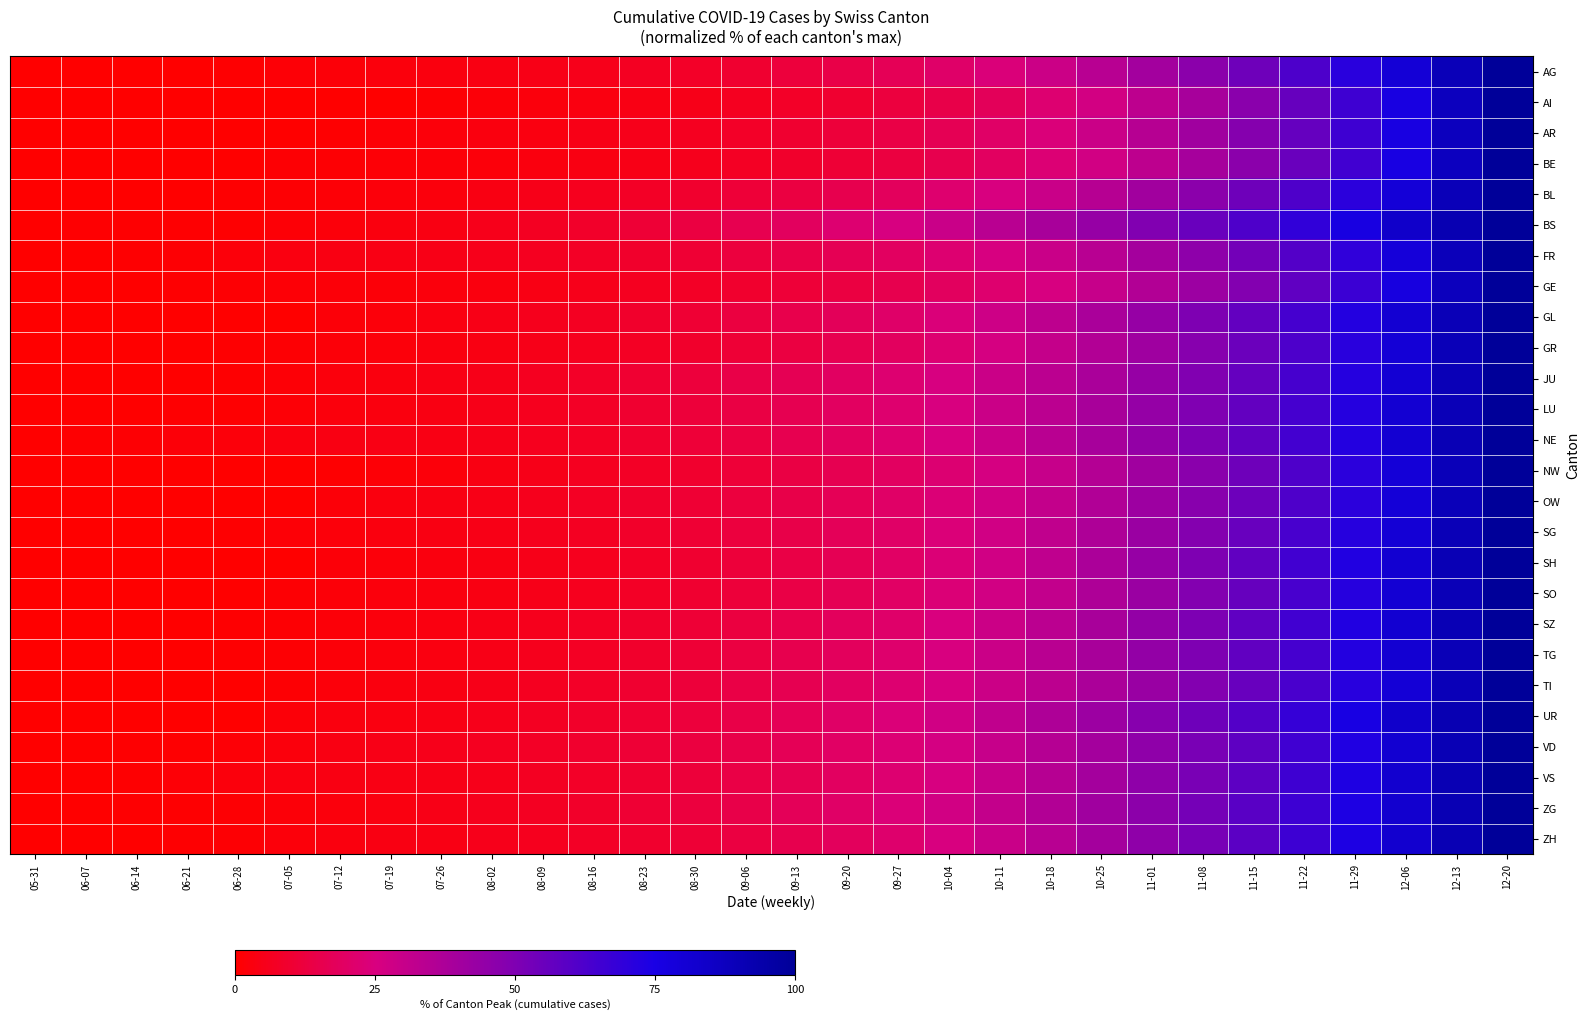

Which series has the largest range (max minus min)?

AG